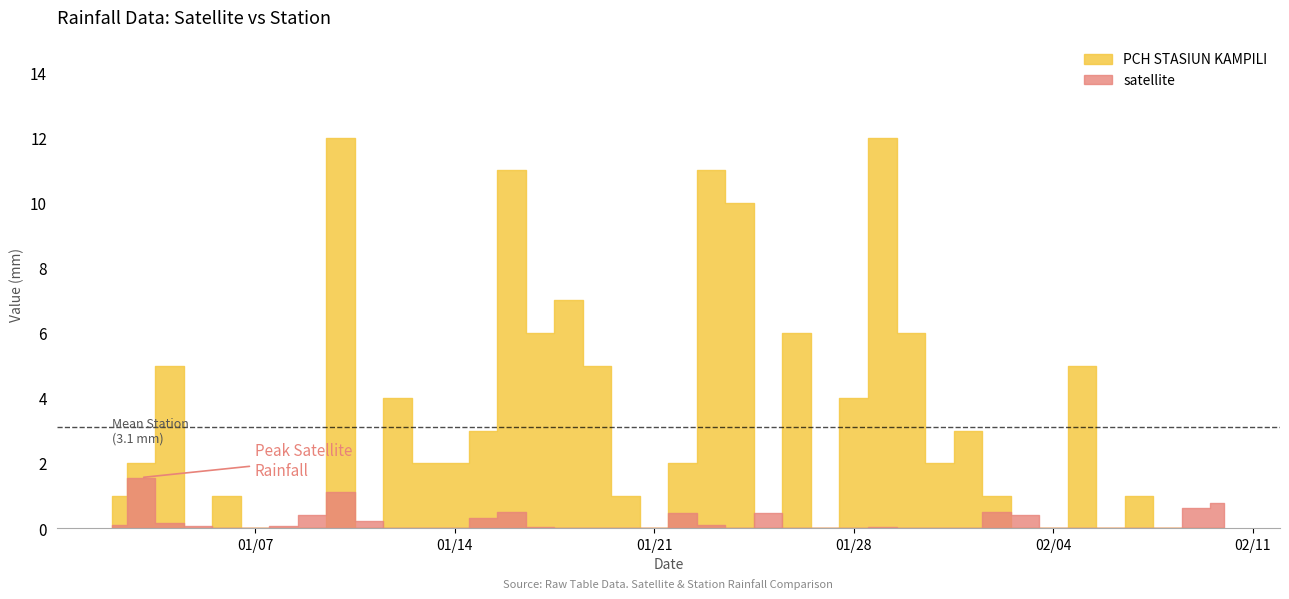

The PCH STASIUN KAMPILI series shows 16.8 at 2014-01-24. True or false?

False